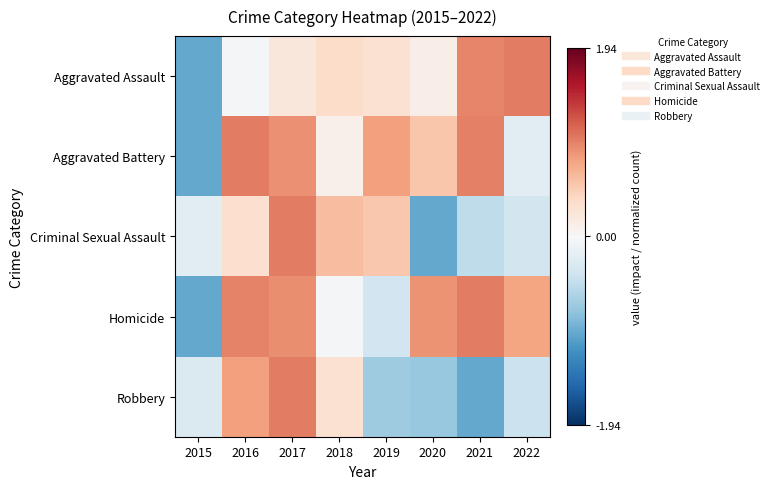

Reading left to right, extract all data points from this chart.

Aggravated Assault: 2015=-1.0	2016=-0.0	2017=0.2	2018=0.4	2019=0.3	2020=0.1	2021=1.0	2022=1.0
Aggravated Battery: 2015=-1.0	2016=1.0	2017=0.9	2018=0.1	2019=0.8	2020=0.5	2021=1.0	2022=-0.2
Criminal Sexual Assault: 2015=-0.2	2016=0.3	2017=1.0	2018=0.6	2019=0.5	2020=-1.0	2021=-0.5	2022=-0.4
Homicide: 2015=-1.0	2016=1.0	2017=0.9	2018=-0.0	2019=-0.4	2020=0.9	2021=1.0	2022=0.8
Robbery: 2015=-0.3	2016=0.8	2017=1.0	2018=0.3	2019=-0.7	2020=-0.7	2021=-1.0	2022=-0.4